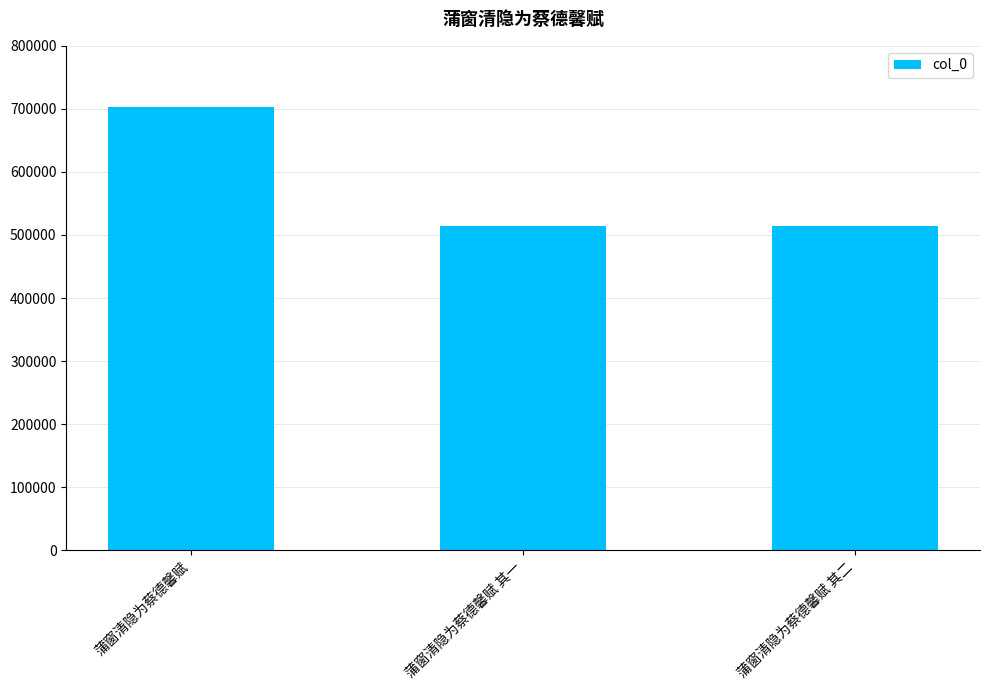

At which label does the data first exceed 514592?

蒲窗清隐为蔡德馨赋